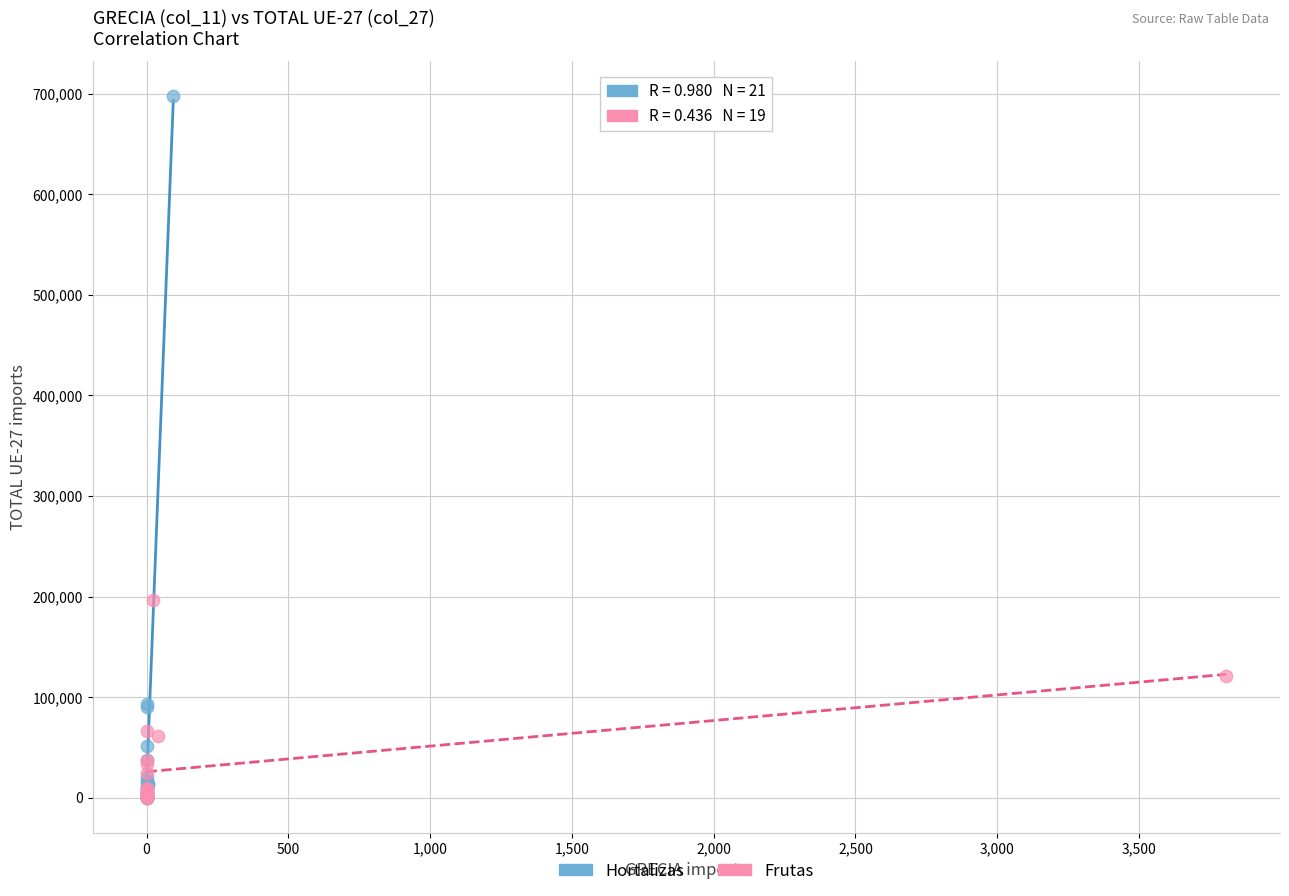

Which series has the widest spread of Y values?

Hortalizas